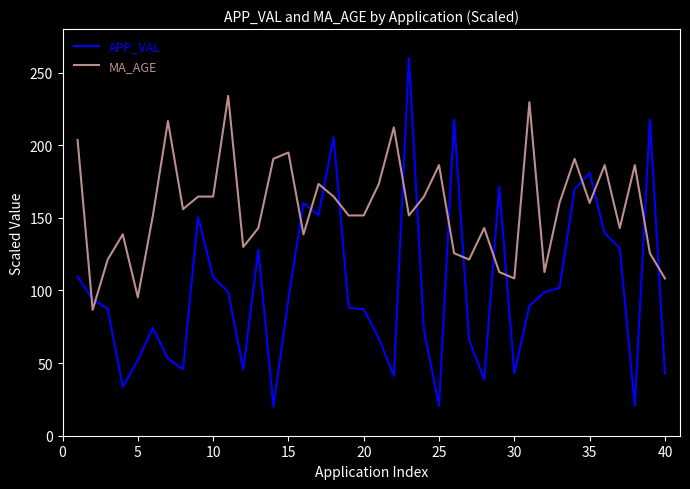

True or false: APP_VAL and MA_AGE intersect in this chart.

True